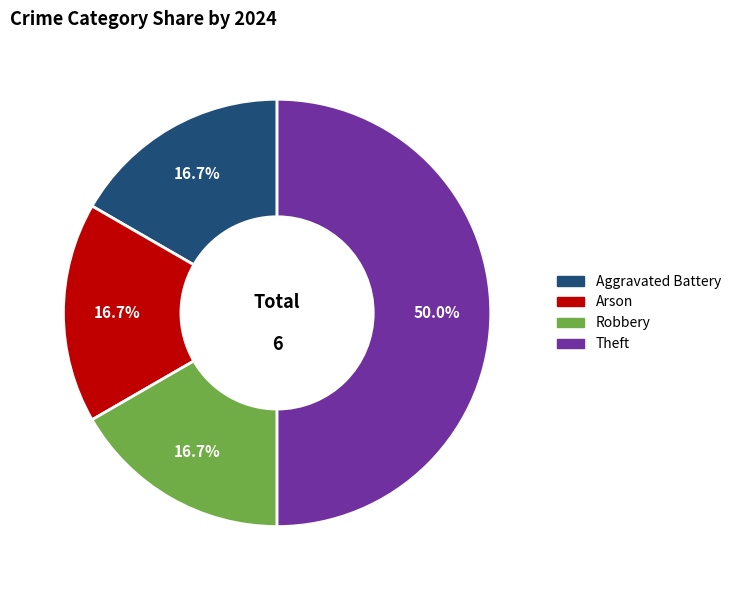

The Robbery slice represents 27% of the pie. True or false?

False